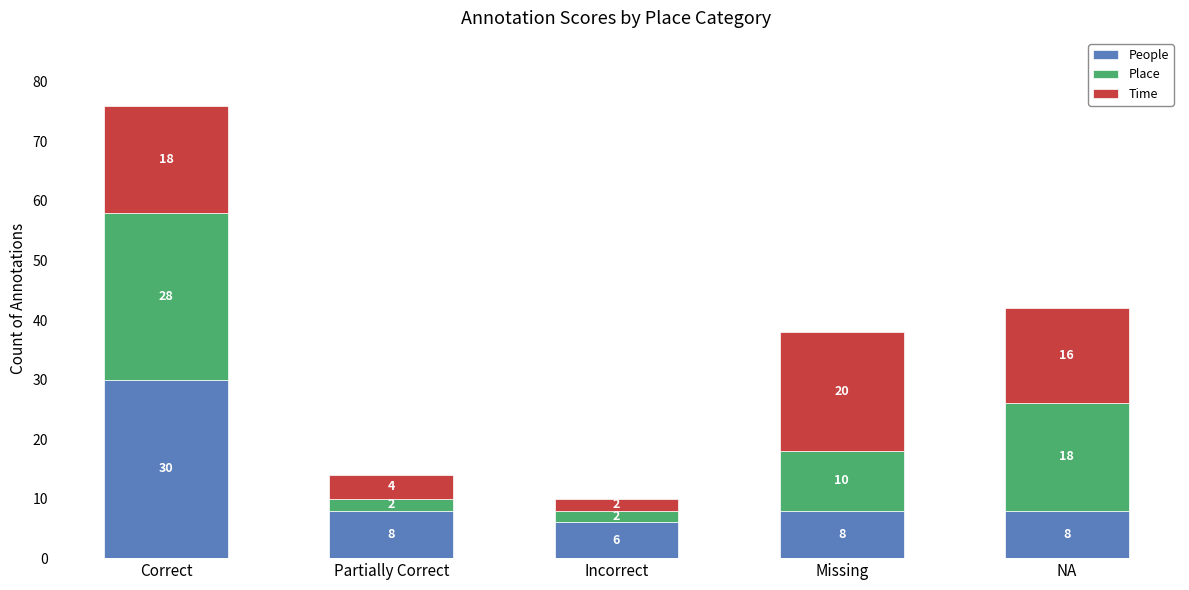

At which category is the sum across all series the highest?

Correct